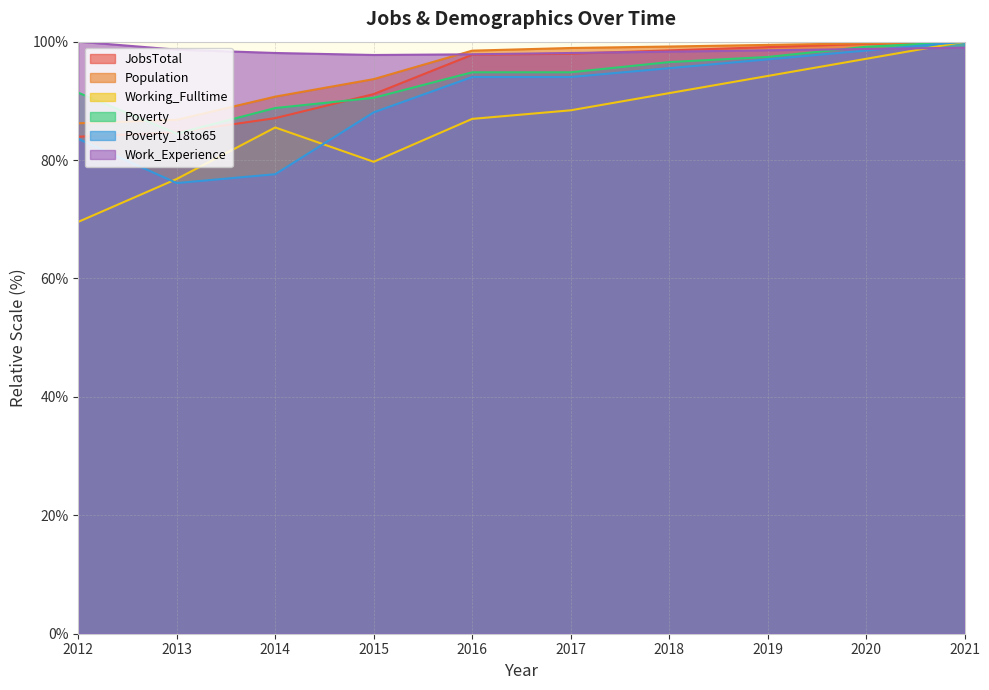

Is it true that Poverty equals 151.1 at 2012?

False